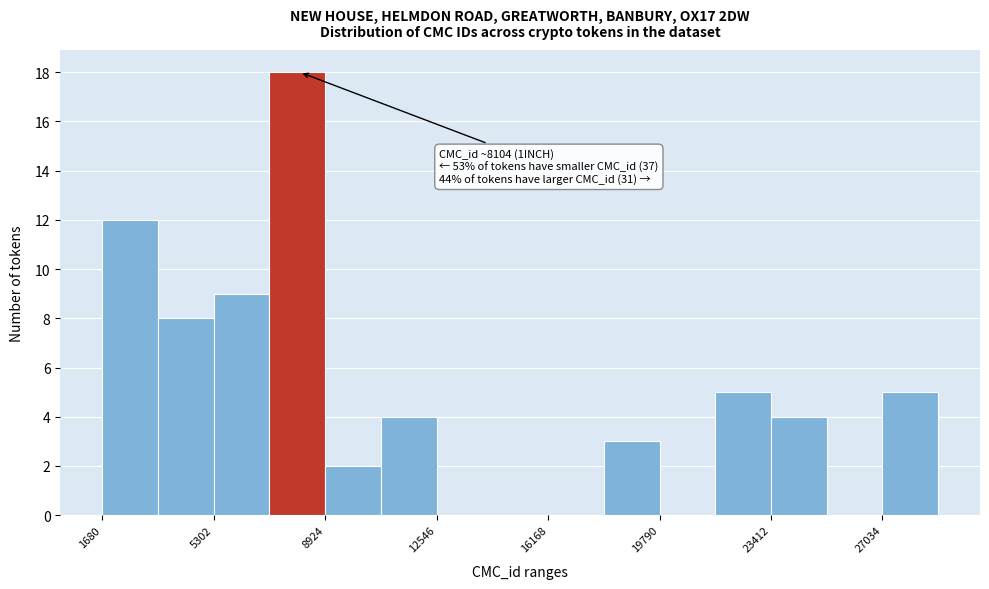

Around what value on the x-axis is the tallest bar? Give the approximate position of its centre, as read against the axis.

8000